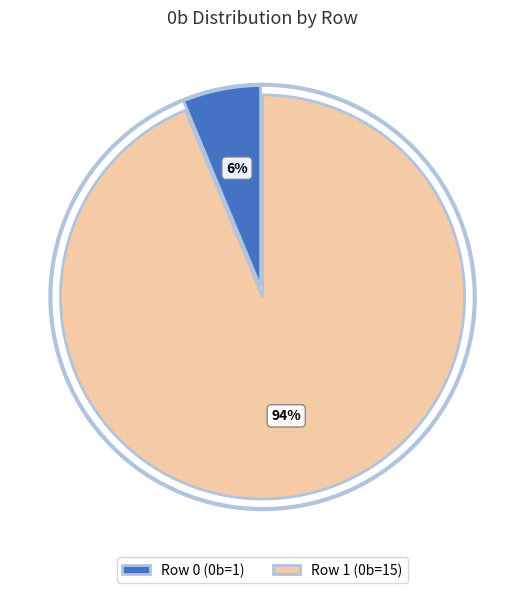

Rank the categories by value from lowest to highest.

Row 0 (0b=1), Row 1 (0b=15)